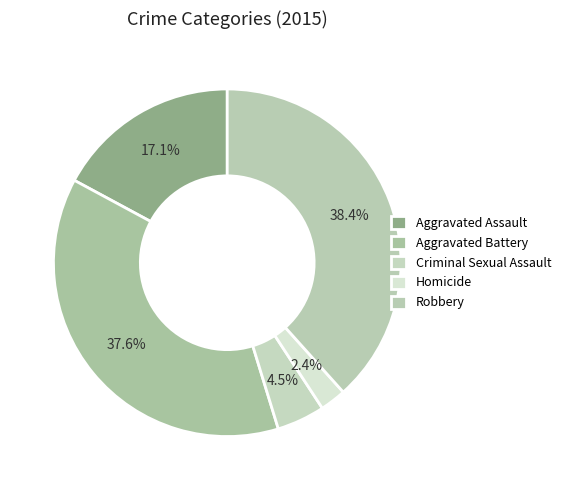

Does any single category account for the majority?

No